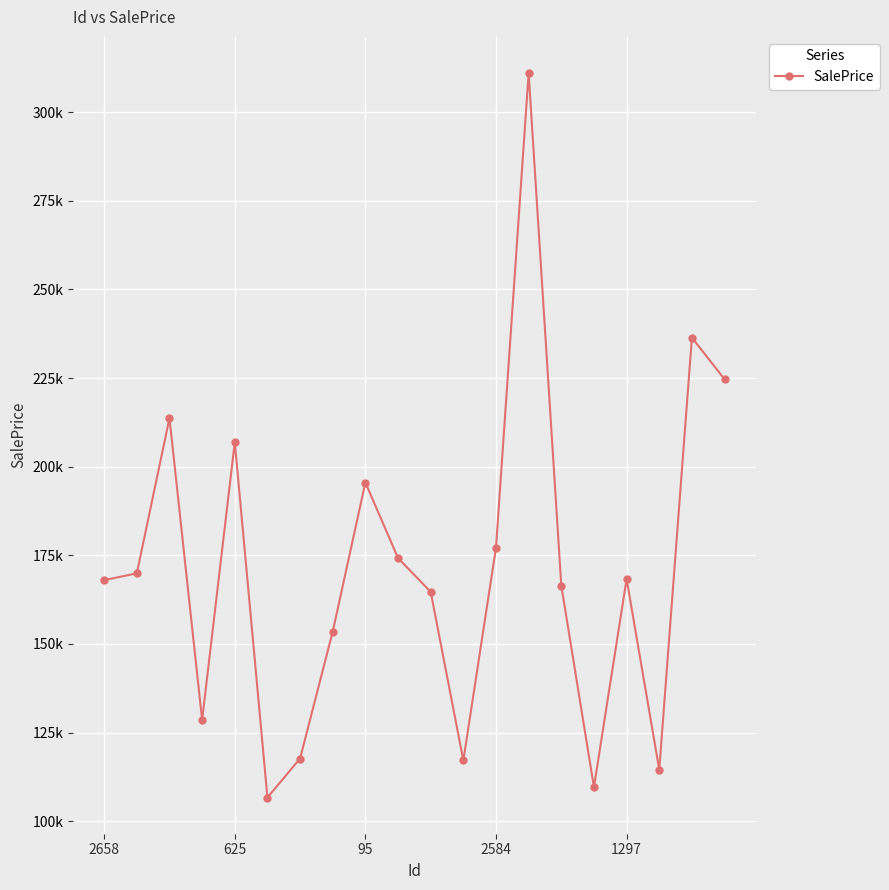

Reading right to left, what are all the values shown in this chart?

224644.1	236399.9	114528.3	168299.0	109601.1	166436.4	311014.3	177135.9	117115.0	164684.5	174202.0	195529.2	153482.2	117667.2	106670.6	206908.0	128539.8	213694.2	169908.2	167978.4